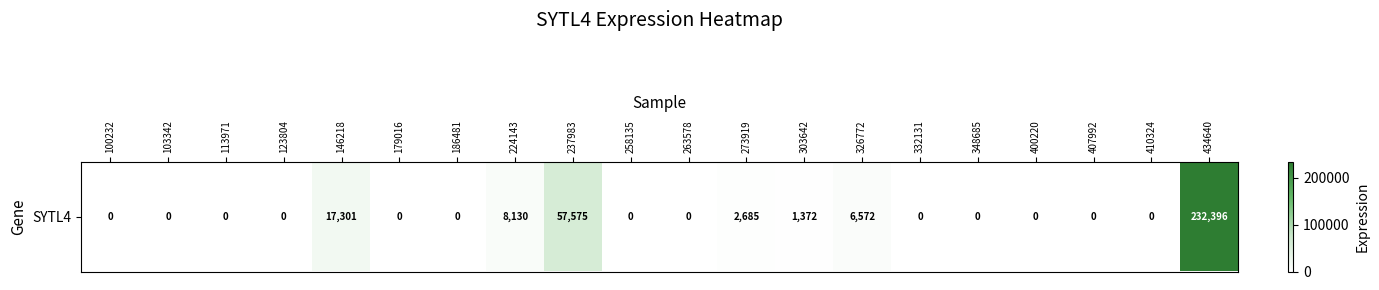

Reading left to right, extract all data points from this chart.

0	0	0	0	17301	0	0	8130	57575	0	0	2685	1372	6572	0	0	0	0	0	232396